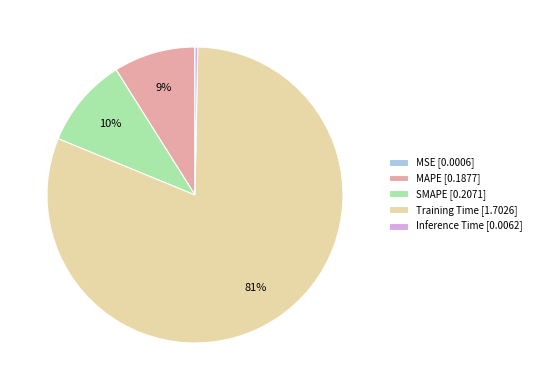

To the nearest percent, what portion does MAPE [0.1877] represent?

9%